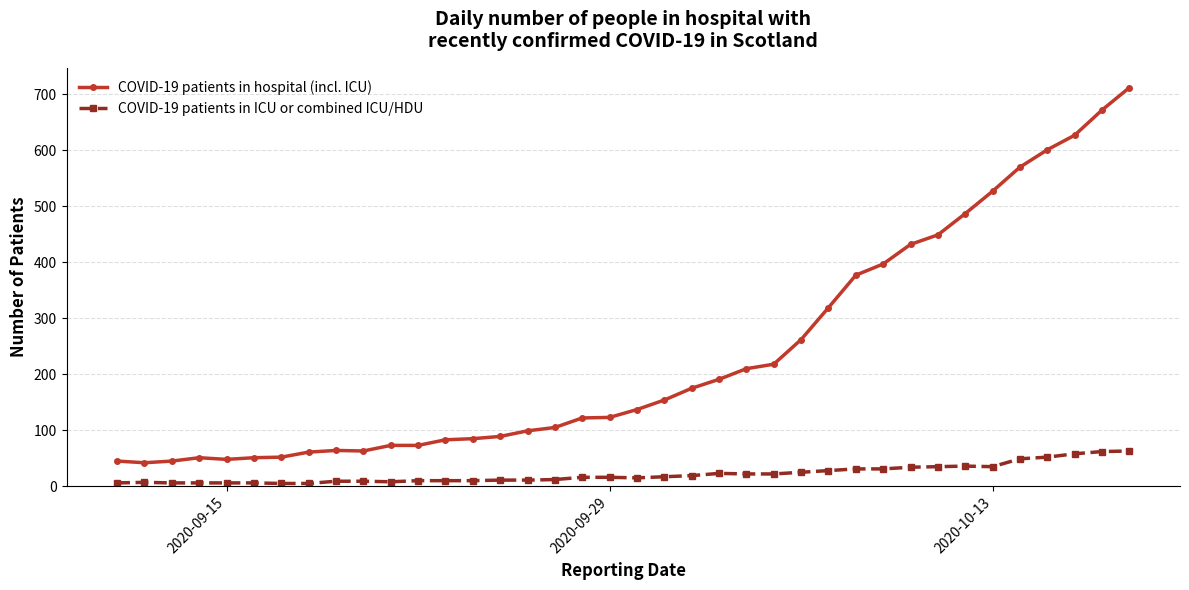

What is the minimum value shown in the chart?

5